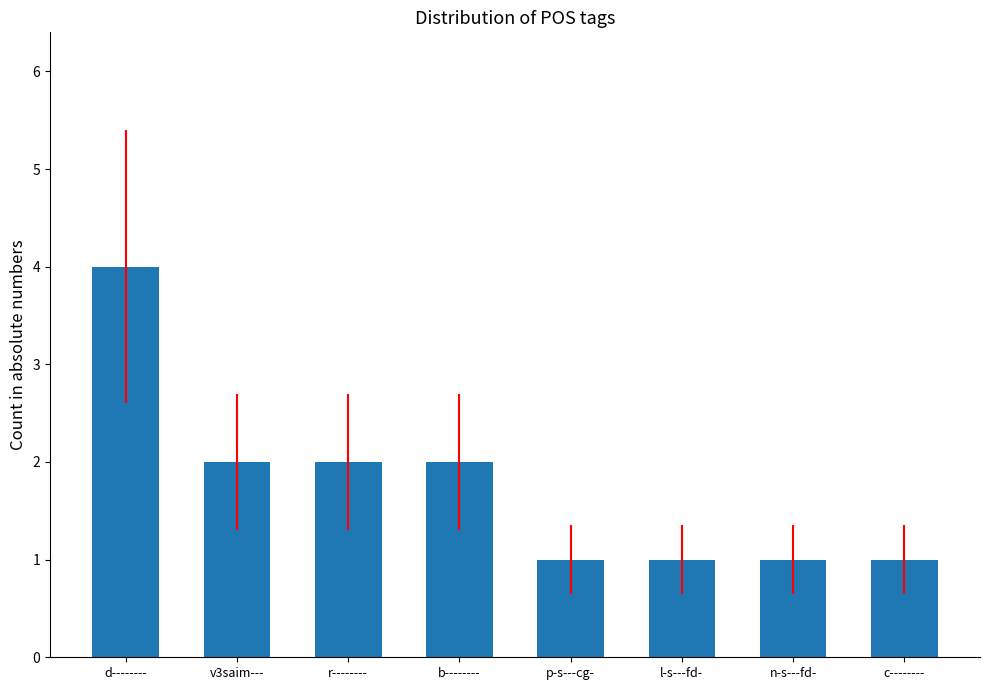

Approximately how many times larger is the value at r-------- compared to b--------?

1.0